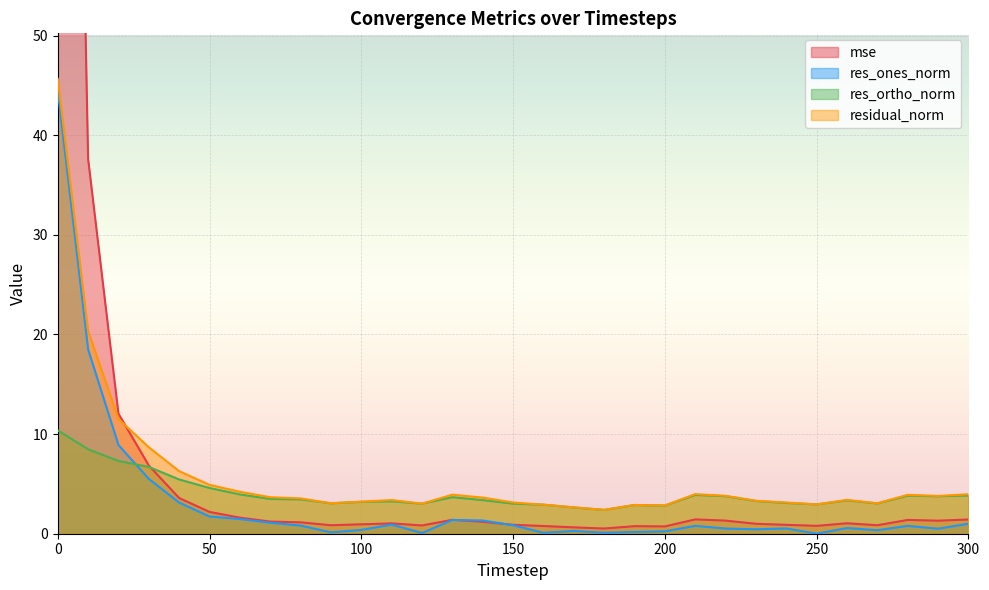

Reading right to left, list all the values displayed in this chart.

mse: 300=1.4	290=1.3	280=1.4	270=0.9	260=1.0	250=0.8	240=0.9	230=1.0	220=1.3	210=1.4	200=0.7	190=0.8	180=0.5	170=0.6	160=0.8	150=0.9	140=1.2	130=1.4	120=0.8	110=1.0	100=0.9	90=0.9	80=1.1	70=1.2	60=1.6	50=2.2	40=3.6	30=6.8	20=12.0	10=37.6	0=189.5
res_ones_norm: 300=1.0	290=0.5	280=0.8	270=0.4	260=0.6	250=0.0	240=0.5	230=0.4	220=0.5	210=0.8	200=0.2	190=0.2	180=0.1	170=0.3	160=0.1	150=0.8	140=1.3	130=1.4	120=0.1	110=0.9	100=0.4	90=0.1	80=0.8	70=1.1	60=1.5	50=1.7	40=3.1	30=5.5	20=8.9	10=18.5	0=44.5
res_ortho_norm: 300=3.8	290=3.8	280=3.8	270=3.0	260=3.3	250=2.9	240=3.1	230=3.3	220=3.8	210=3.9	200=2.8	190=2.9	180=2.4	170=2.6	160=2.9	150=3.0	140=3.4	130=3.7	120=3.0	110=3.3	100=3.2	90=3.1	80=3.4	70=3.5	60=3.9	50=4.6	40=5.4	30=6.7	20=7.3	10=8.5	0=10.4
residual_norm: 300=4.0	290=3.8	280=3.9	270=3.1	260=3.4	250=2.9	240=3.1	230=3.3	220=3.8	210=4.0	200=2.8	190=2.9	180=2.4	170=2.6	160=2.9	150=3.1	140=3.6	130=3.9	120=3.0	110=3.4	100=3.2	90=3.1	80=3.5	70=3.7	60=4.2	50=4.9	40=6.3	30=8.7	20=11.5	10=20.3	0=45.7